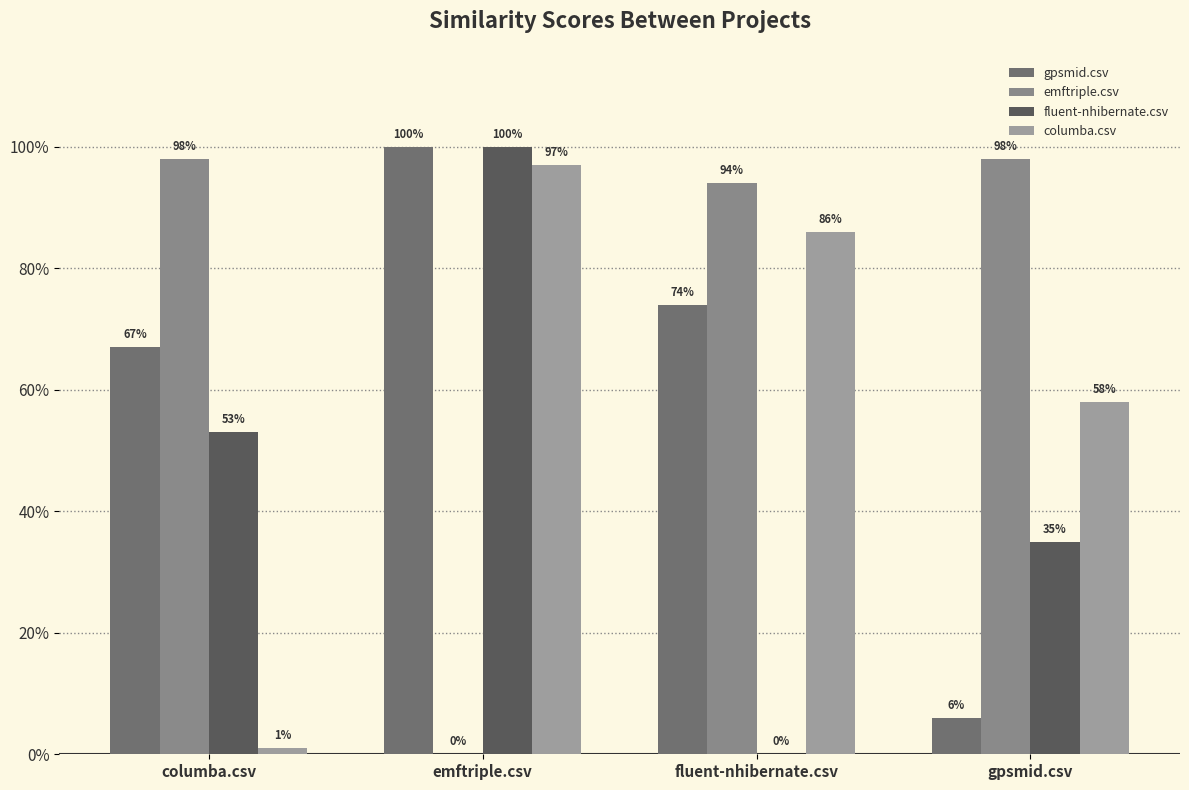

Which category has the highest value in the columba.csv series?

emftriple.csv